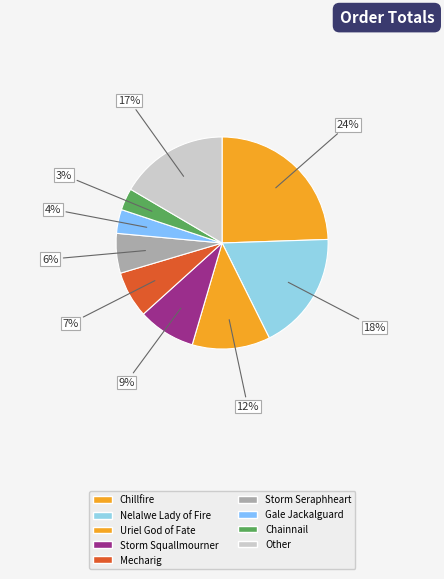

How many slices are in this pie chart?

9